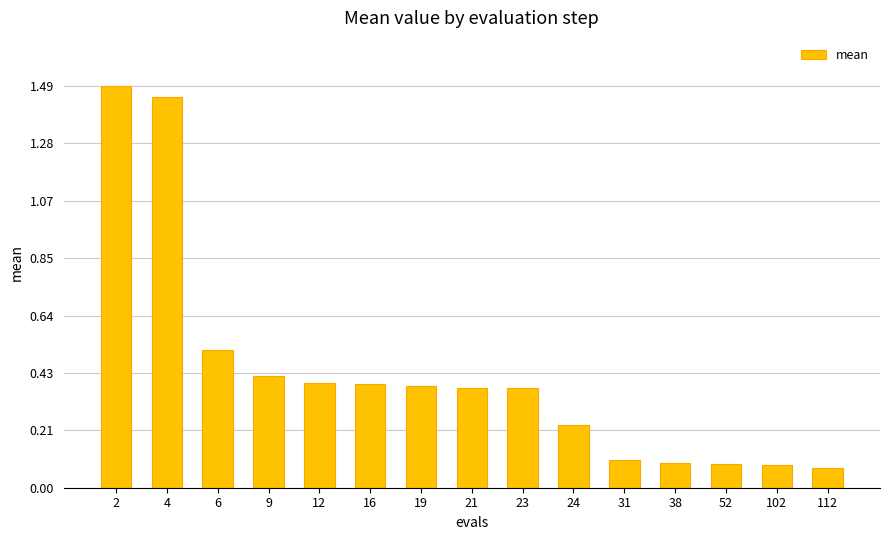

What is the sum of all values?

6.4